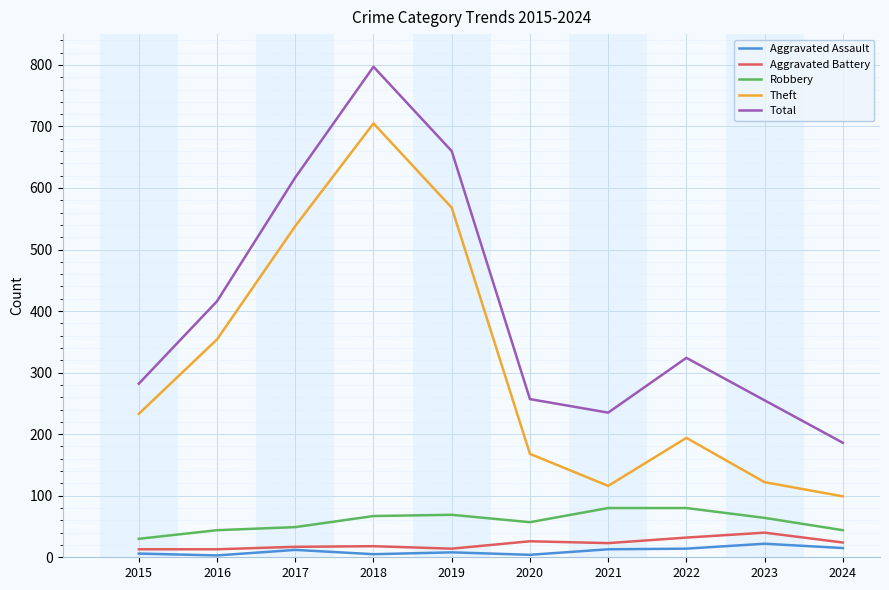

True or false: Total and Theft intersect in this chart.

False